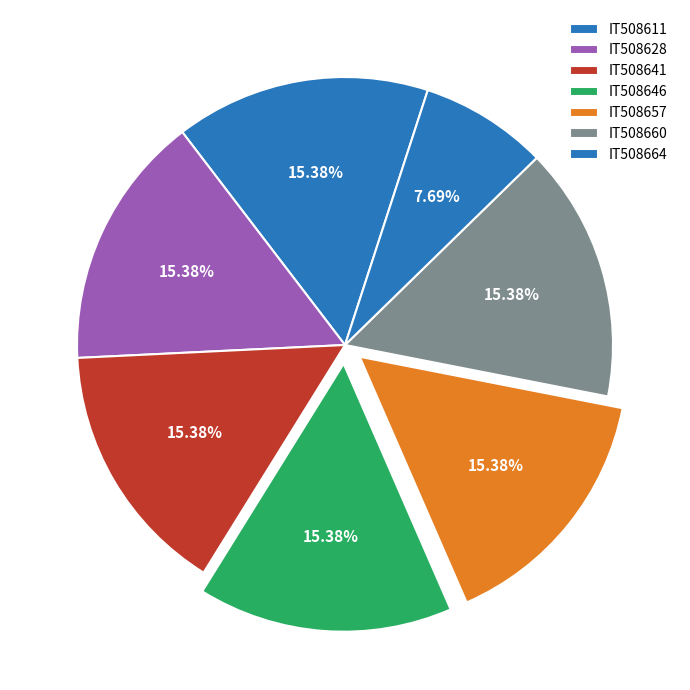

To the nearest percent, what percentage of the pie is IT508646?

15%